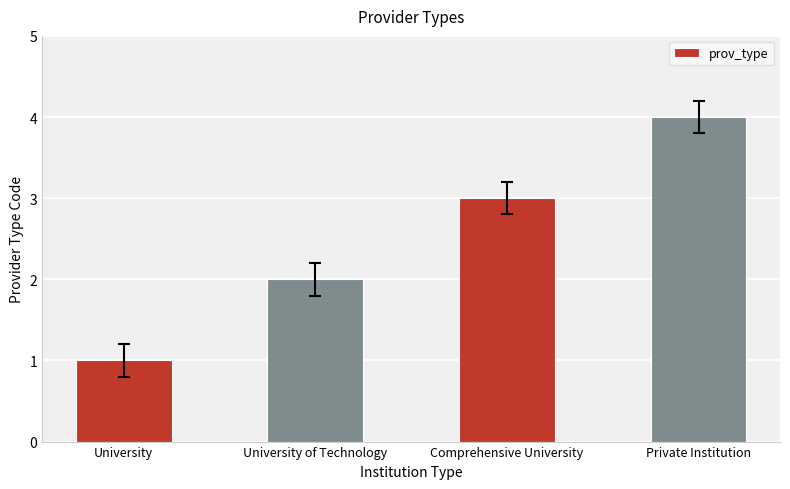

What is the change in value from University to University of Technology?

+1